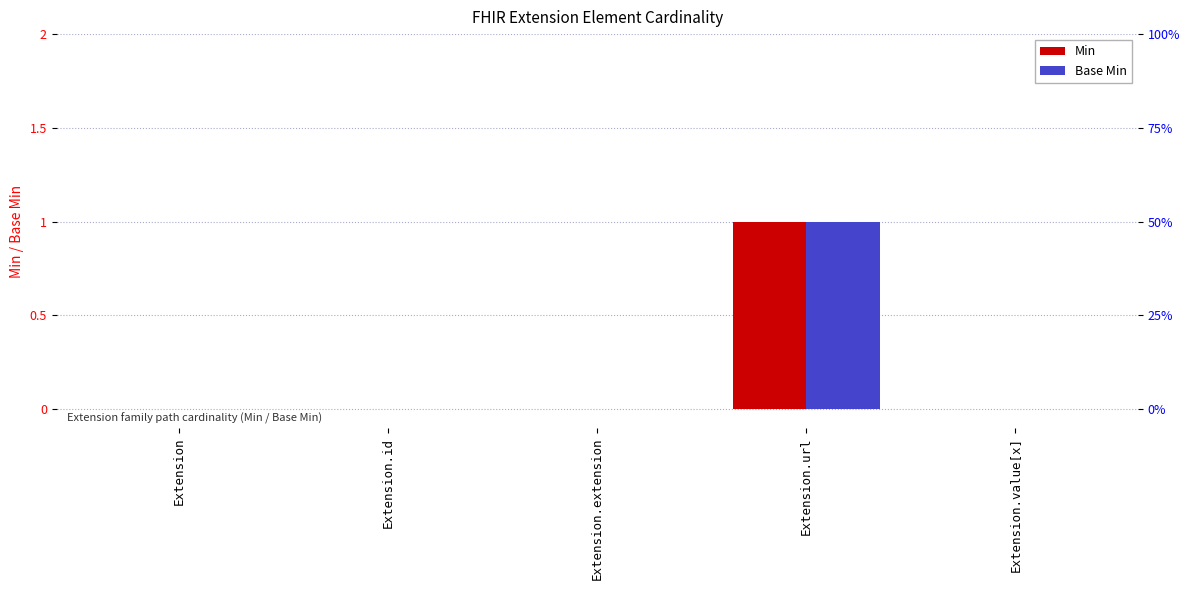

Count the number of categories in the chart.

5